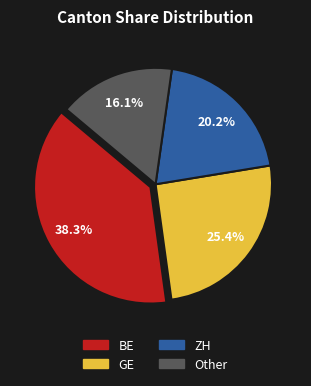

To the nearest percent, what portion does ZH represent?

20%